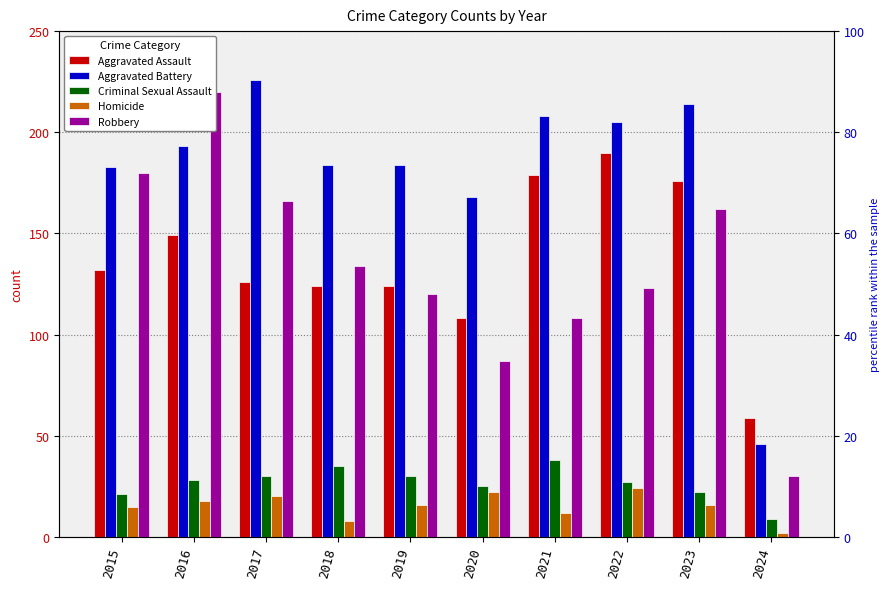

Does the chart contain any negative values?

No